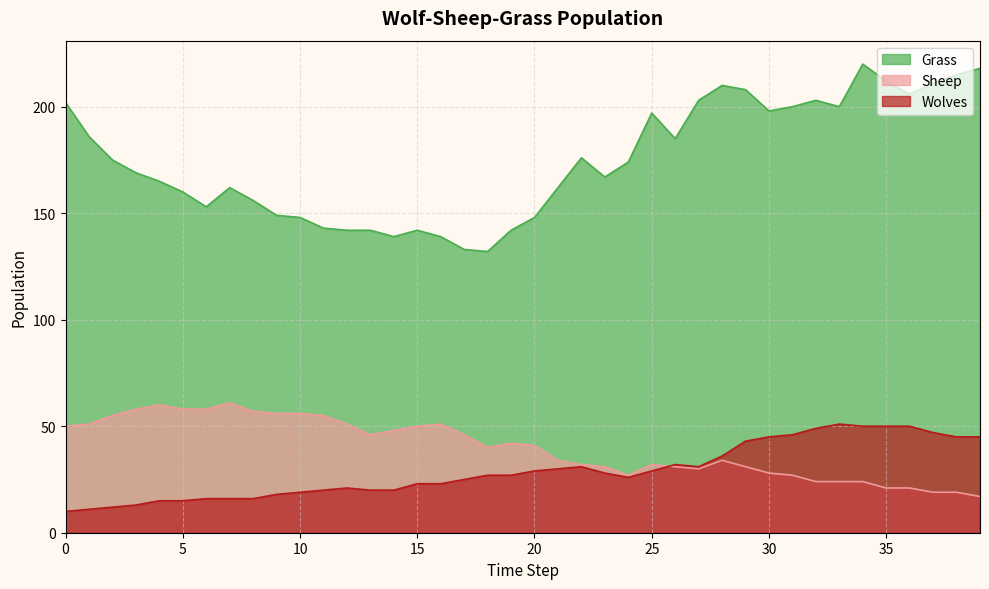

What is the difference between the second highest and second lowest values in the Grass series?

85